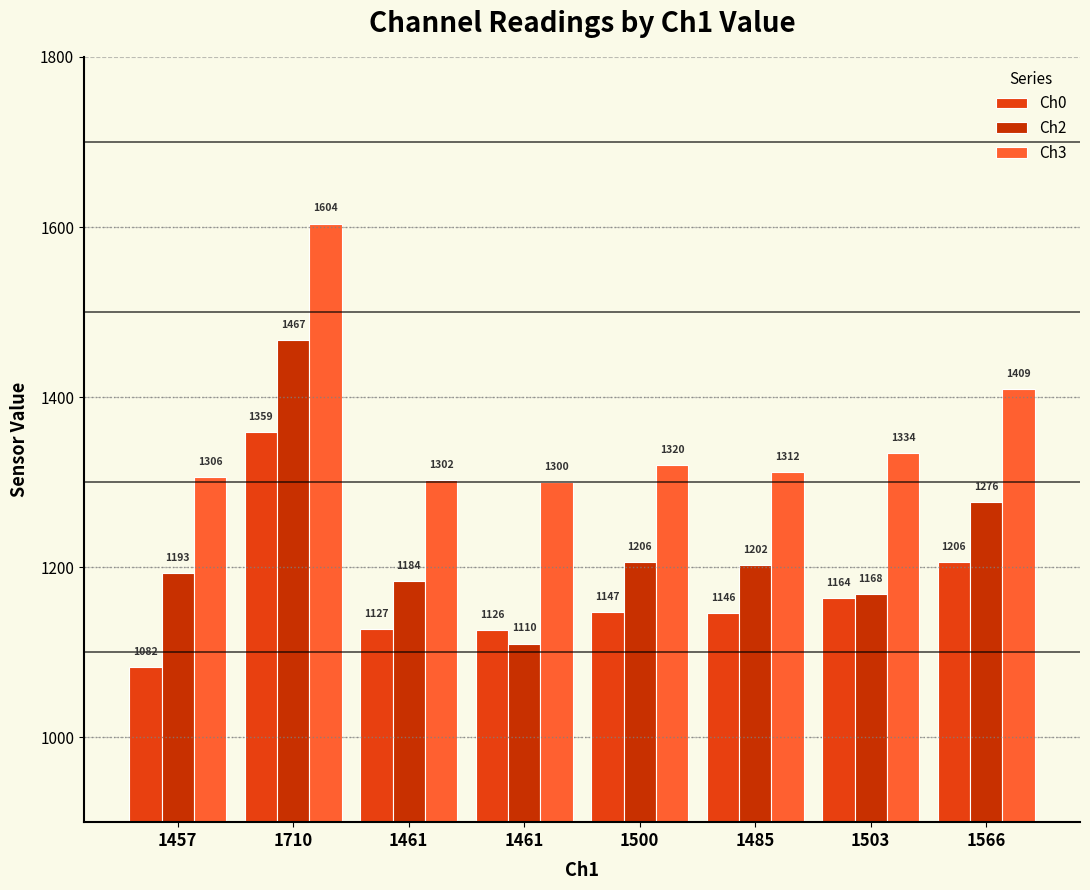

What is the value of the Ch2 bar at the 7th from the left?

1168